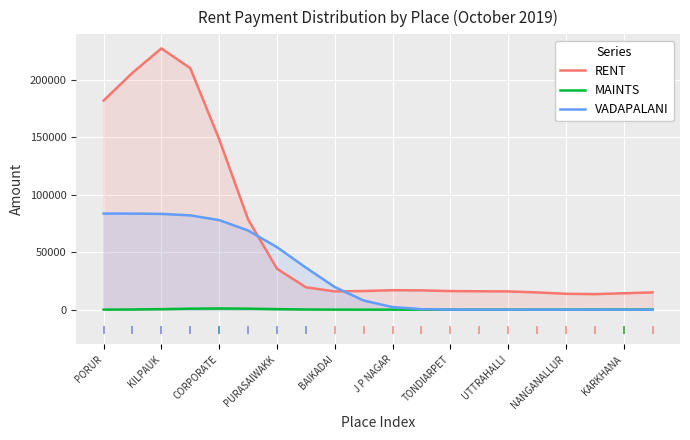

What is the average value of the VADAPALANI series?

30049.5